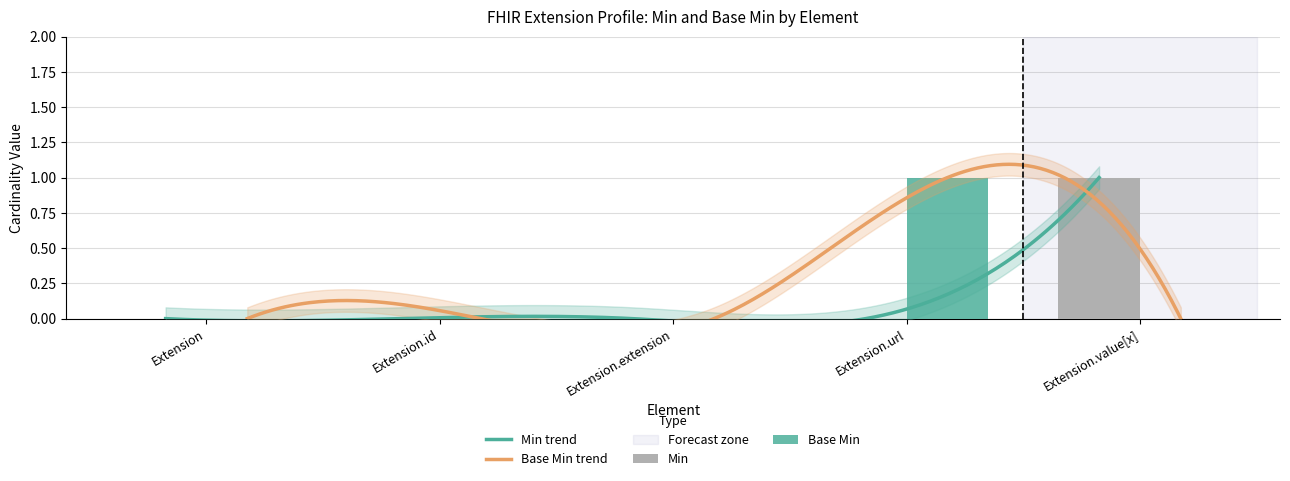

The value of Base Min at Extension.url is 0. True or false?

False